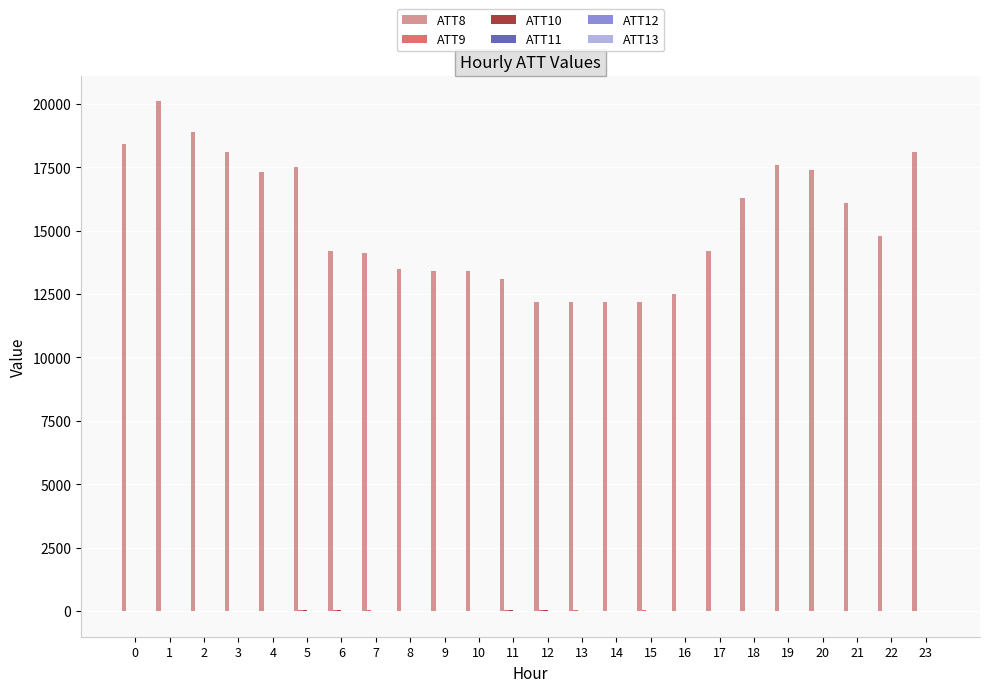

What is the maximum value shown in the chart?

20100.0